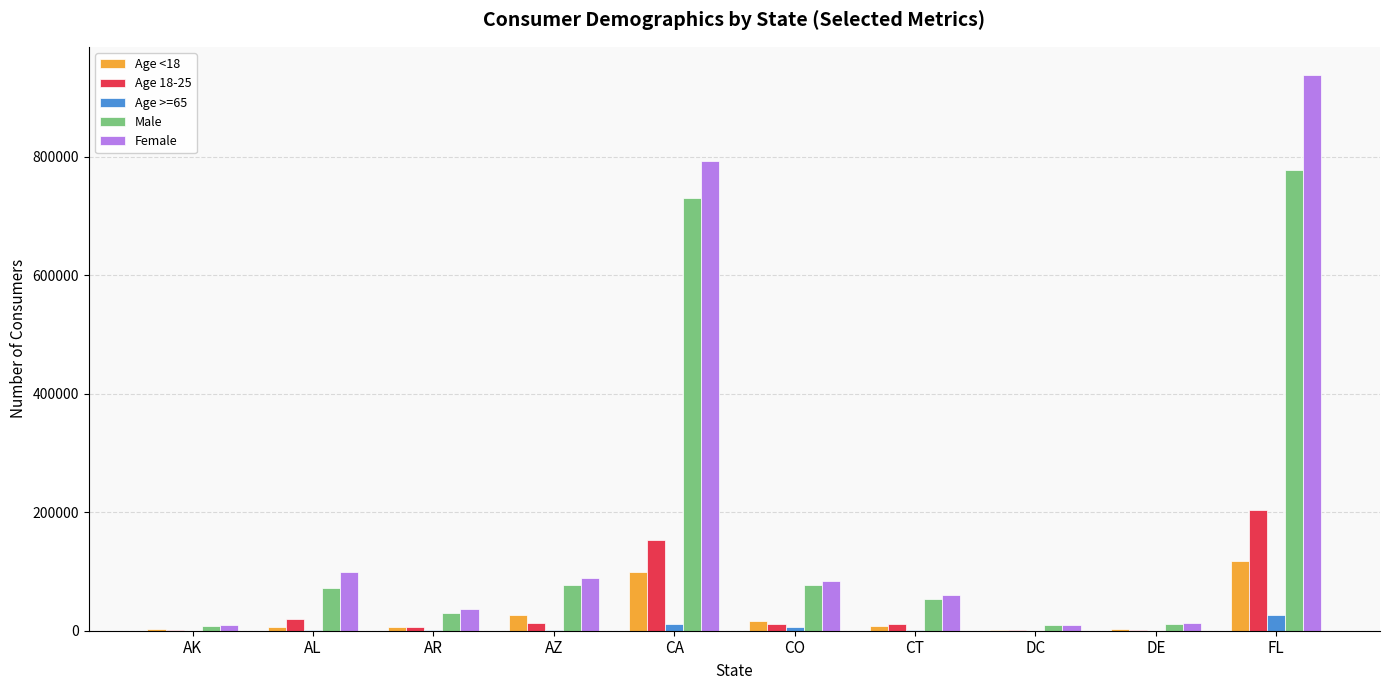

What is the maximum value shown in the chart?

938297